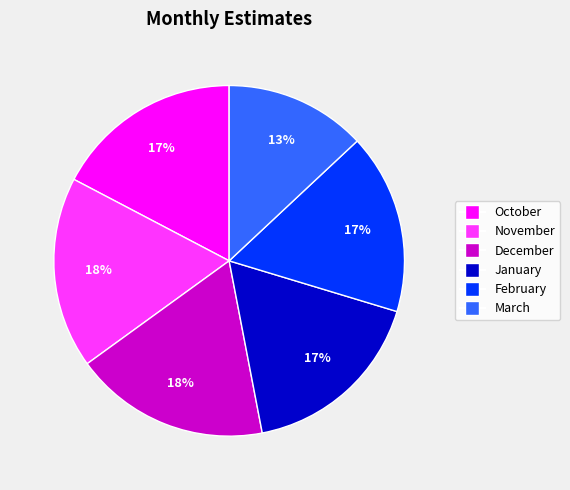

Which category has the smallest portion of the pie?

March